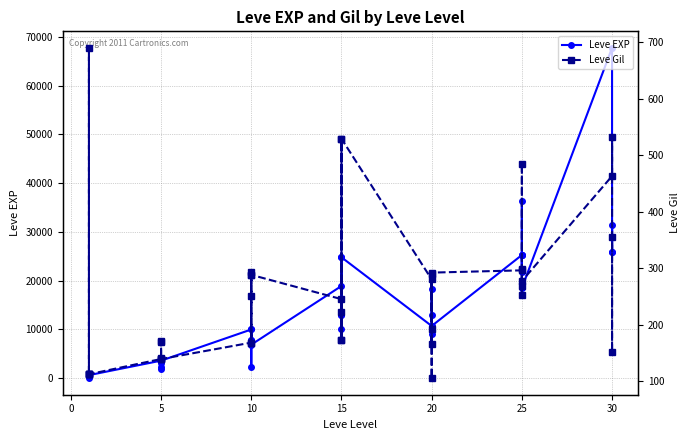

Which series ends up on top after the final intersection of Leve Gil and Leve EXP?

Leve EXP